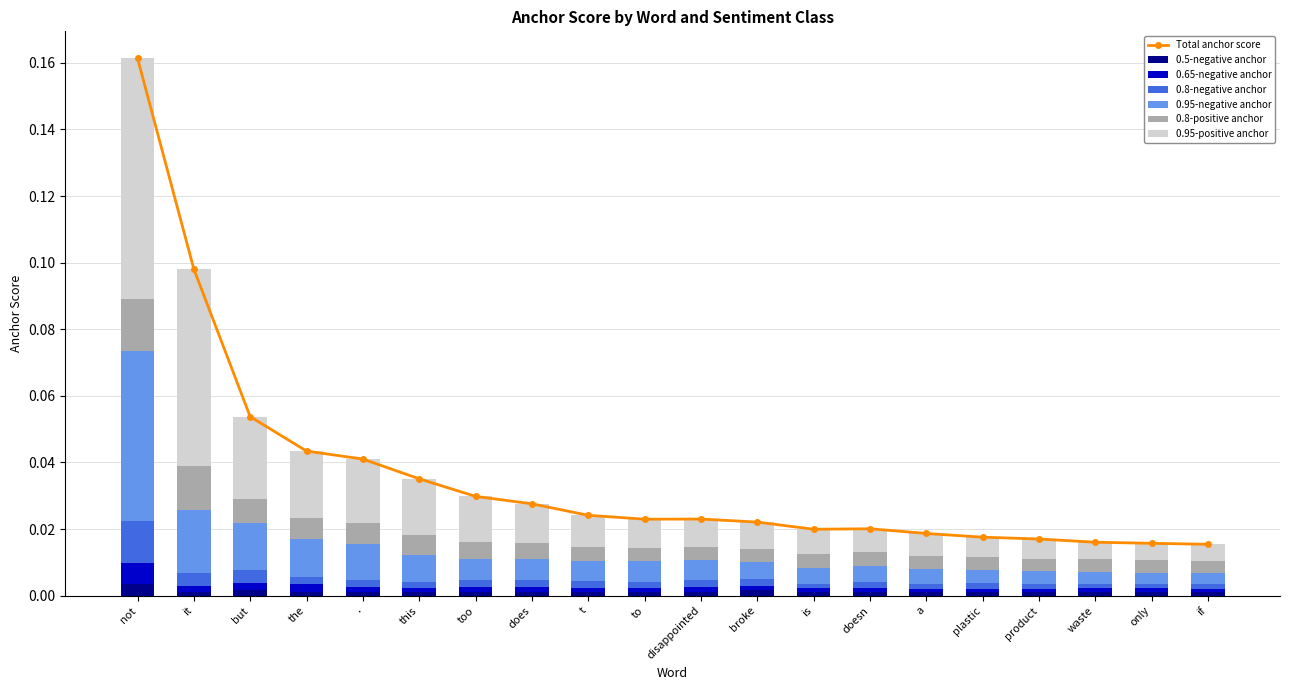

How many categories are shown in the chart?

20